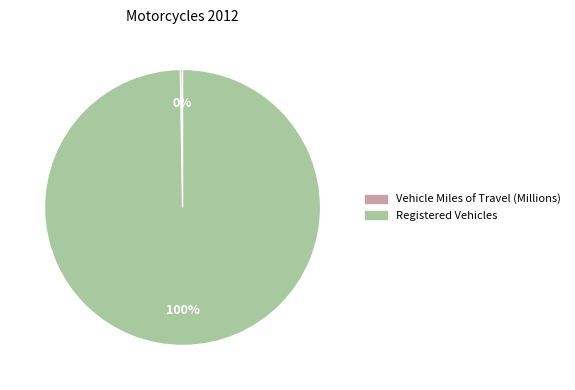

Which slice is the largest?

Registered Vehicles